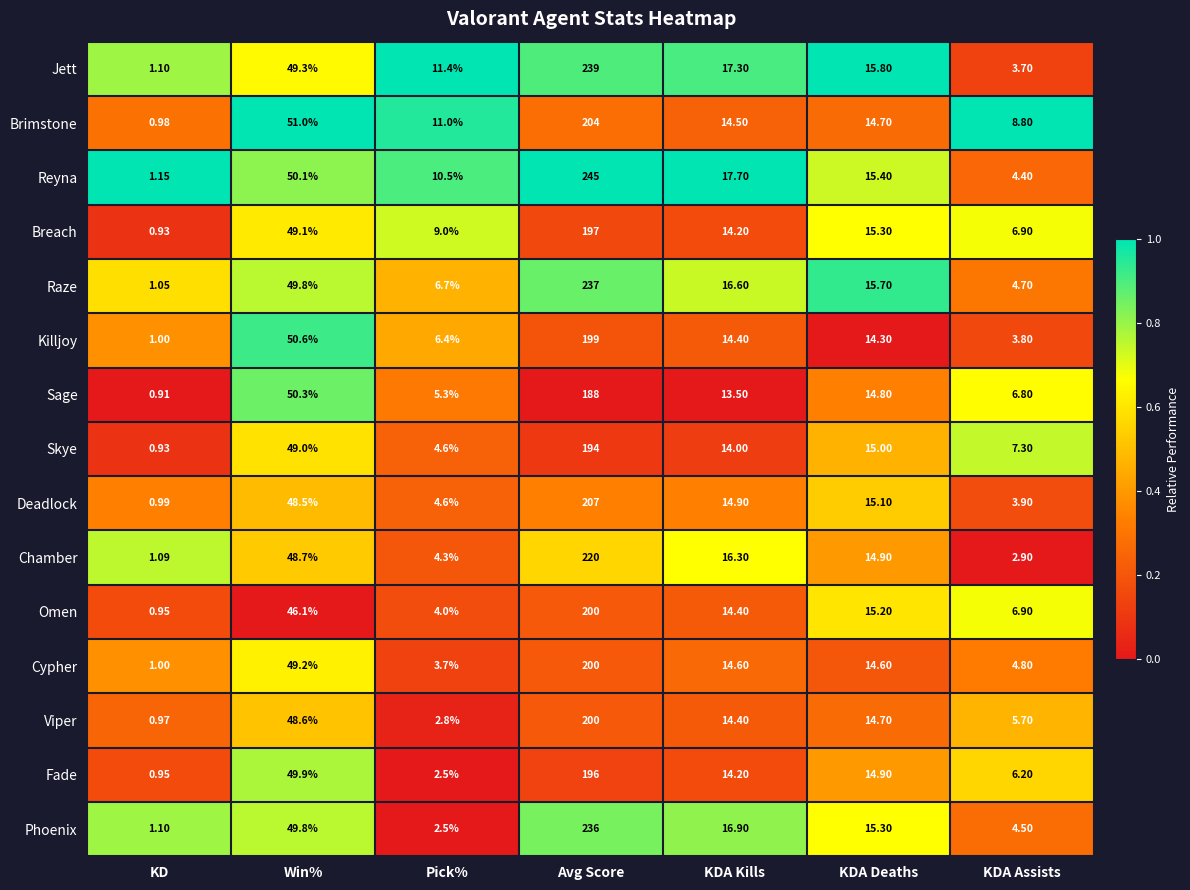

Rank the categories by Deadlock value from highest to lowest.

Avg Score, Win%, KDA Deaths, KDA Kills, Pick%, KDA Assists, KD